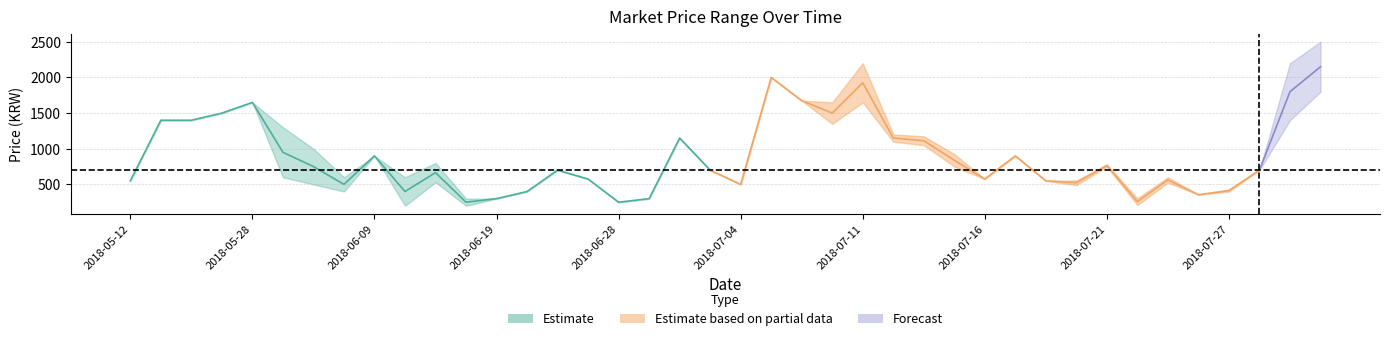

At how many categories does at least one series exceed 2312?

1